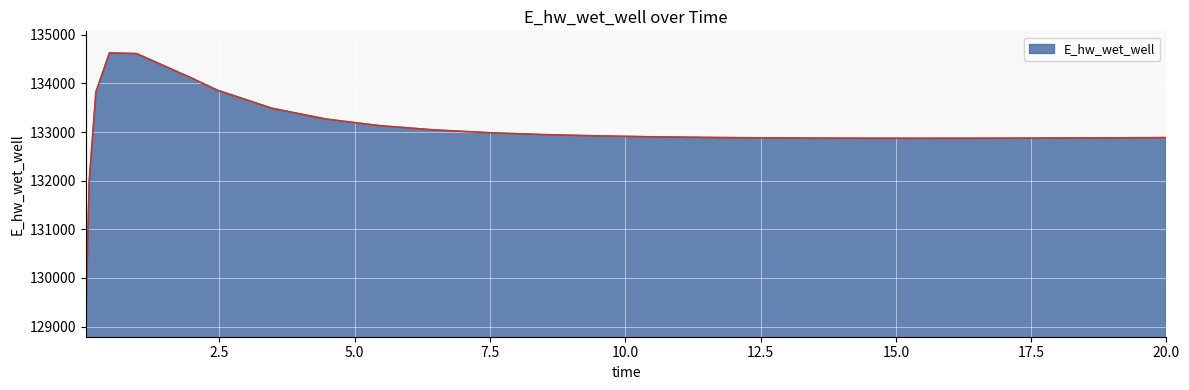

What is the smallest value displayed?

129070.2